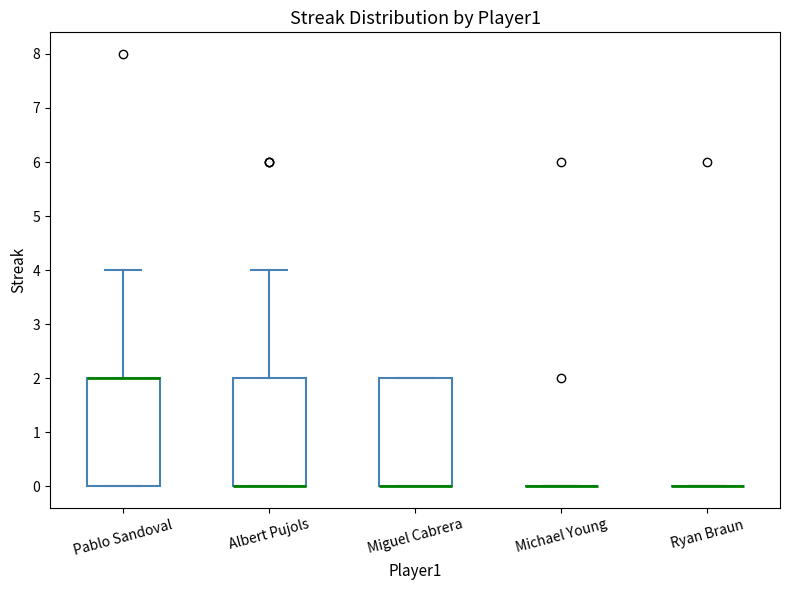

Reading left to right, read every box against the y-axis: the position of its median line, the range the box covers, and the ends of its whiskers. The values are not printed on the chart, so give them approximately, as read against the axis.

Pablo Sandoval: median 2 (drawn on the box's upper edge), box 0 to 2, whiskers 0 to 4
Albert Pujols: median 0 (drawn on the box's lower edge), box 0 to 2, whiskers 0 to 4
Miguel Cabrera: median 0 (drawn on the box's lower edge), box 0 to 2, whiskers 0 to 2
Michael Young: box collapsed to a line at 0, whiskers 0 to 0
Ryan Braun: box collapsed to a line at 0, whiskers 0 to 0